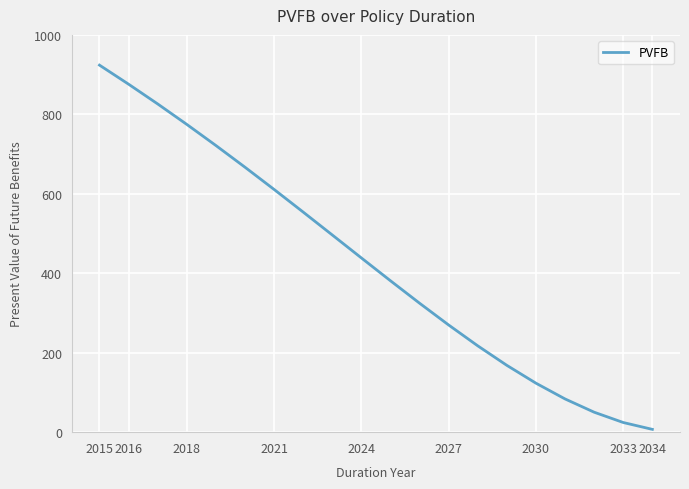

What is the difference between the maximum and minimum values?

916.8